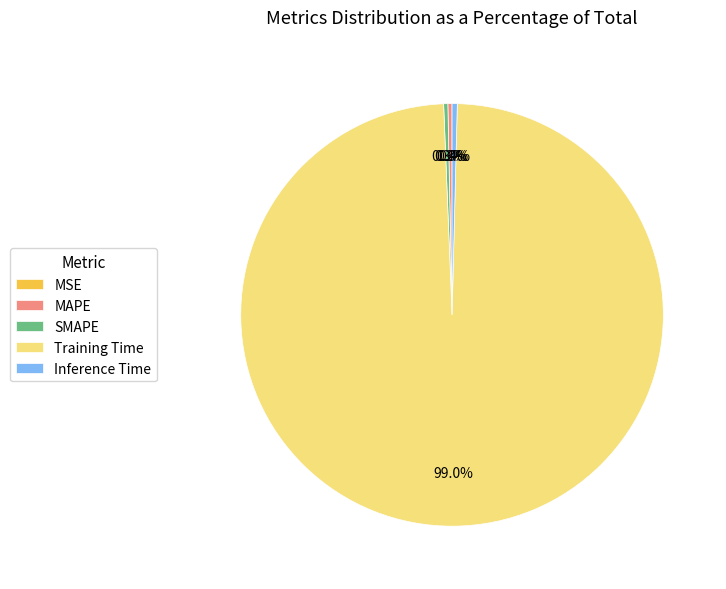

What percentage do Training Time and MAPE together represent?

99.3%